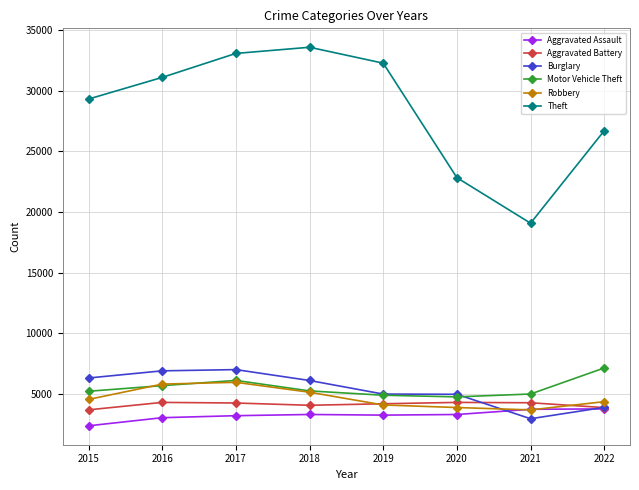

What is the greatest value displayed?

33611